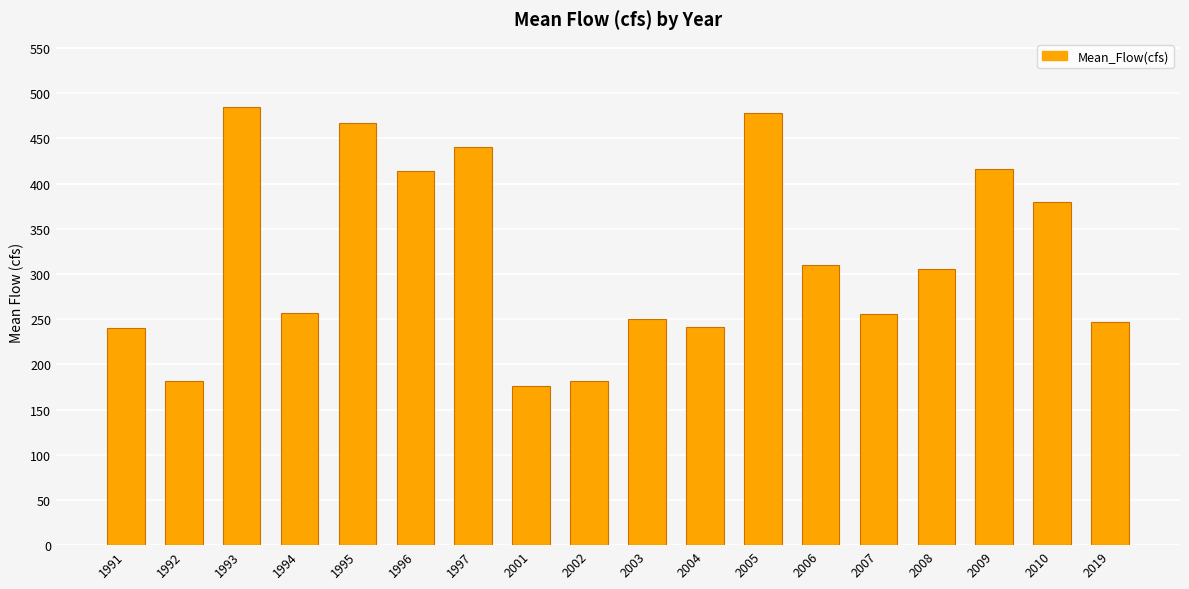

Count the number of categories in the chart.

18